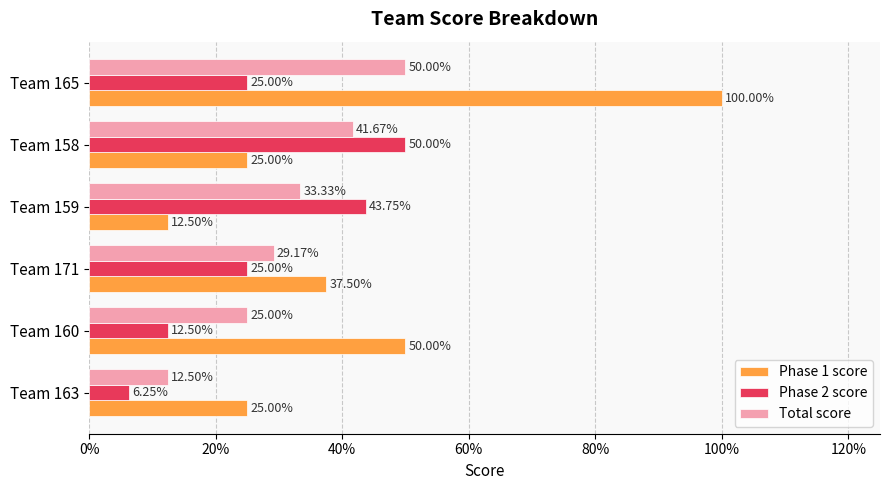

Reading left to right, what are all the values shown in this chart?

Phase 1 score: 0.2	0.5	0.4	0.1	0.2	1.0
Phase 2 score: 0.1	0.1	0.2	0.4	0.5	0.2
Total score: 0.1	0.2	0.3	0.3	0.4	0.5